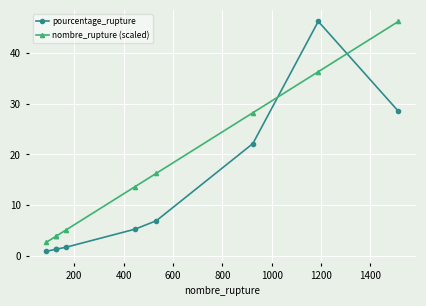

True or false: nombre_rupture (scaled) has more than 2 points higher than both neighbors.

False